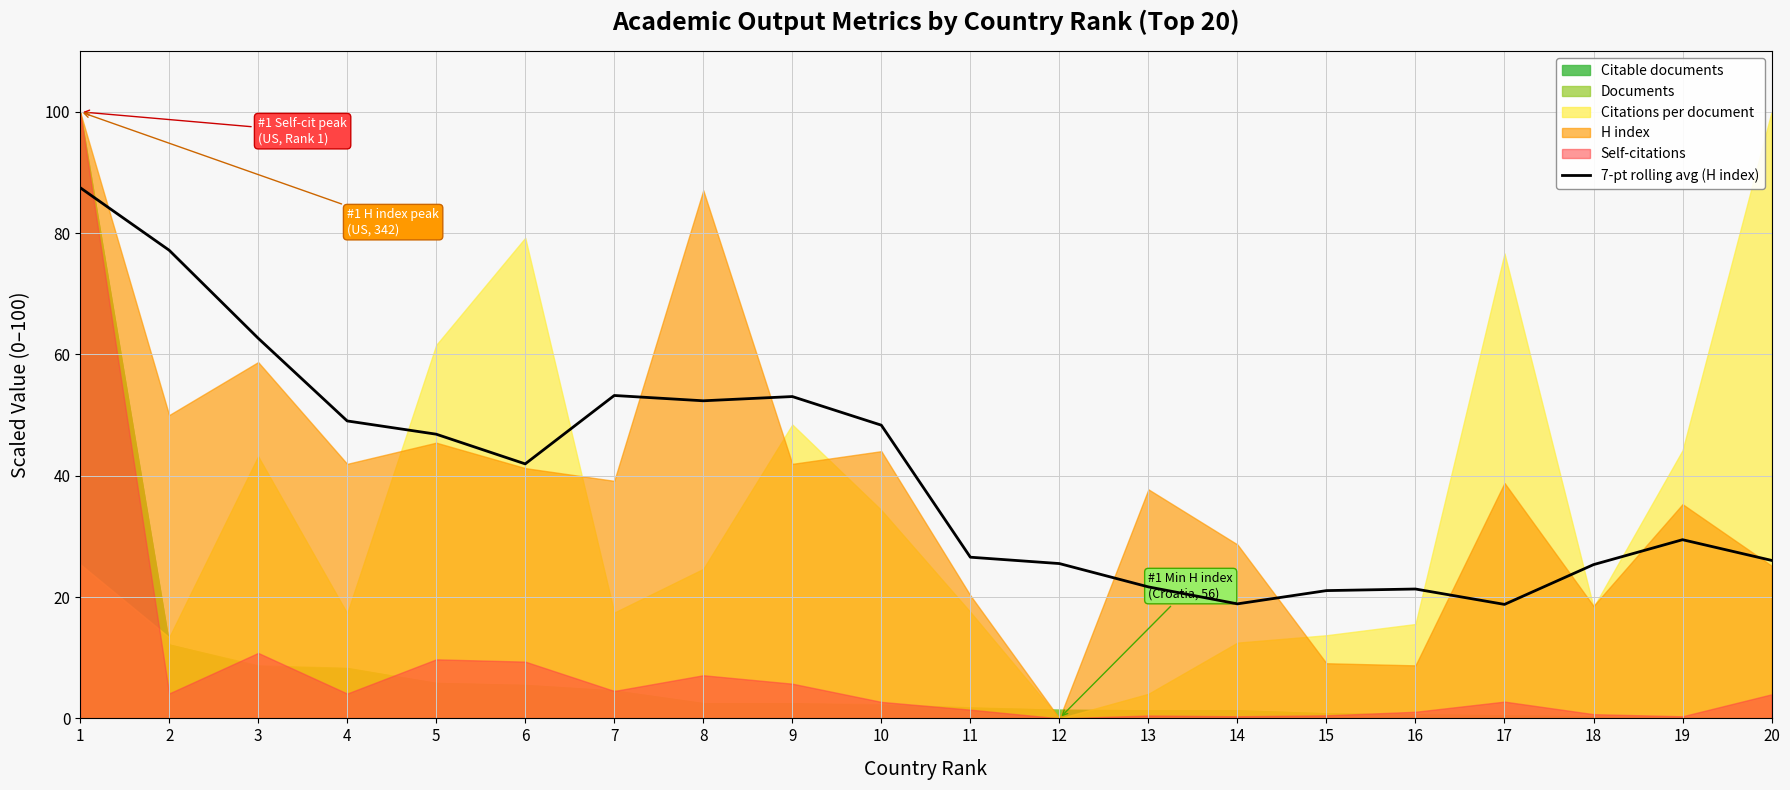

The 7-pt rolling avg (H index) series shows 21.3 at 16. True or false?

True